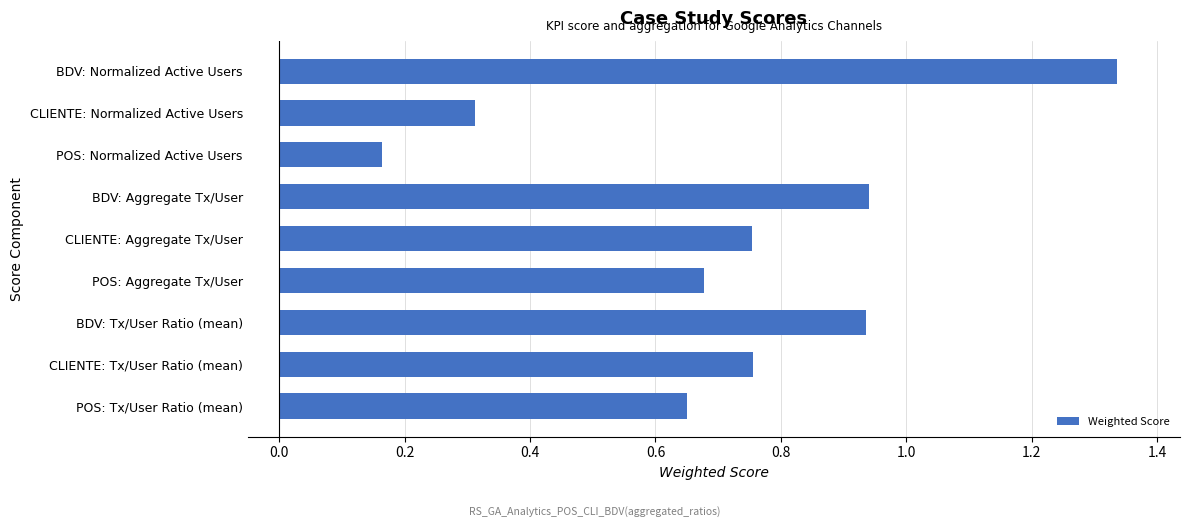

What is the difference between the maximum and minimum values?

1.2